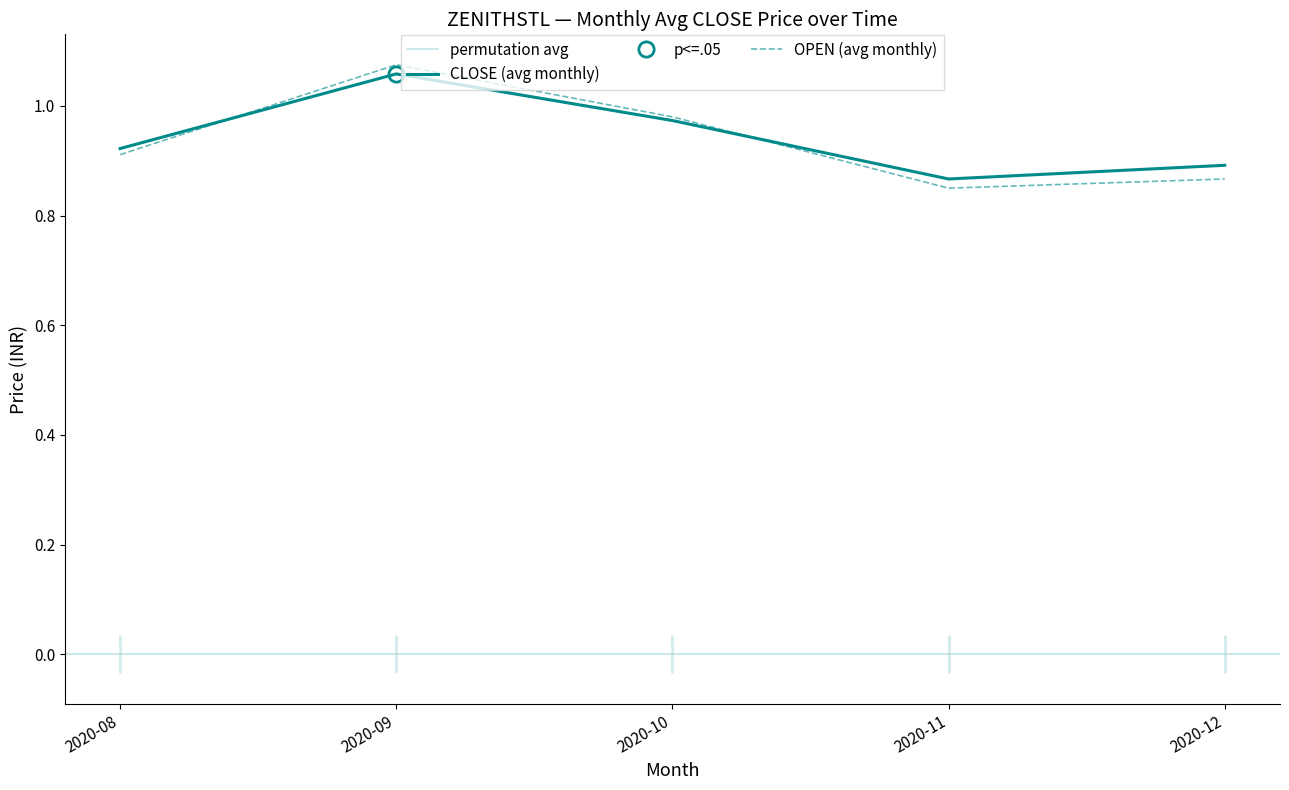

How many interior local valleys does the CLOSE series have?

1